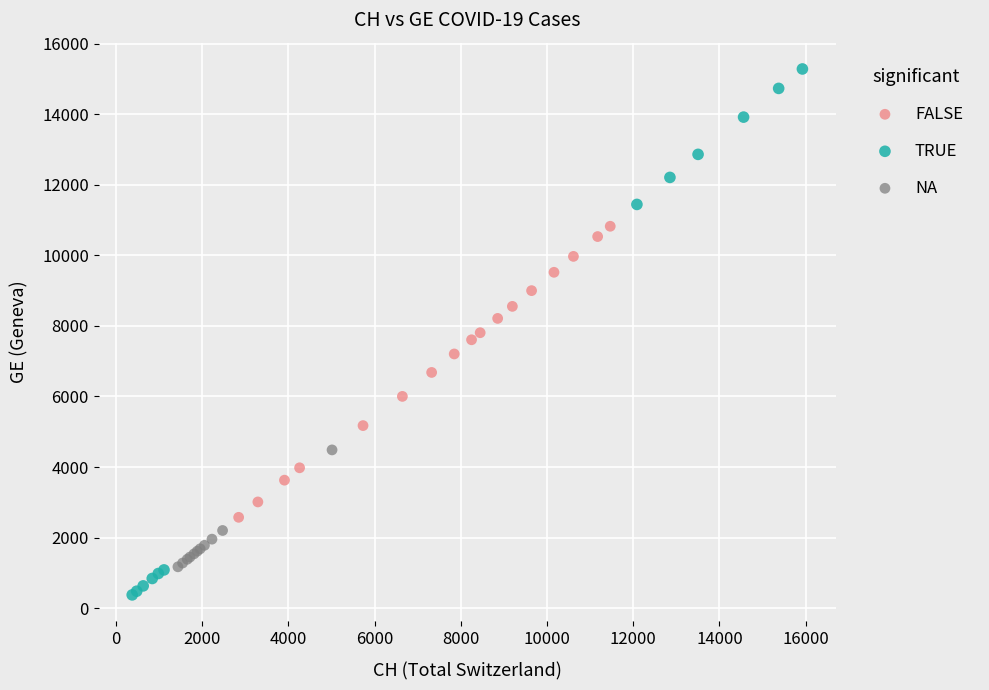

Which series reaches the minimum Y coordinate?

TRUE